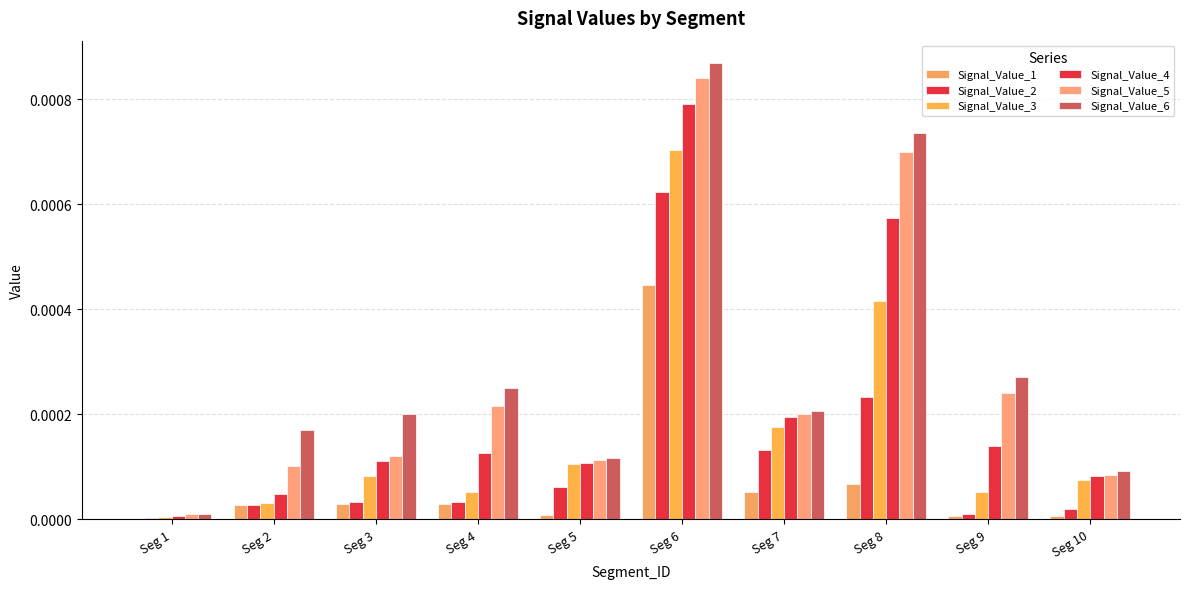

Which series changed the most between Seg 2 and Seg 3?

Signal_Value_4